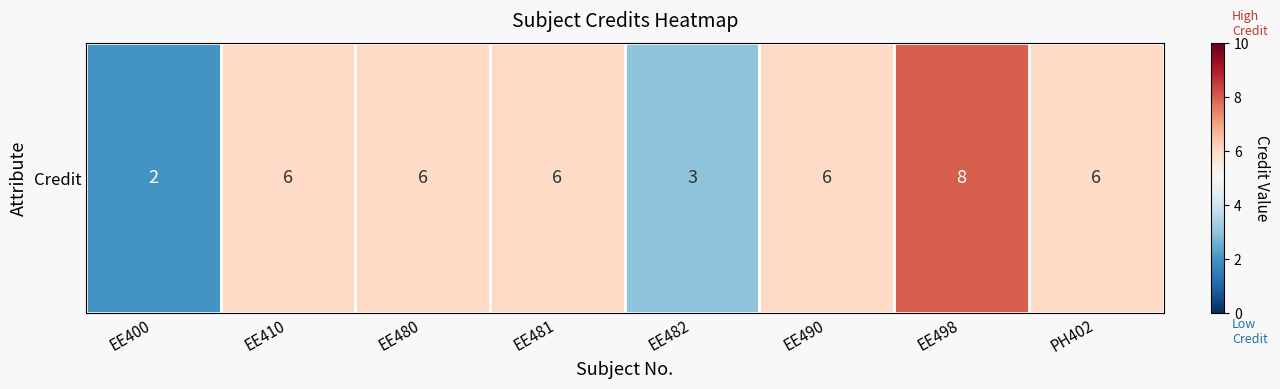

Reading left to right, list all the values displayed in this chart.

2	6	6	6	3	6	8	6